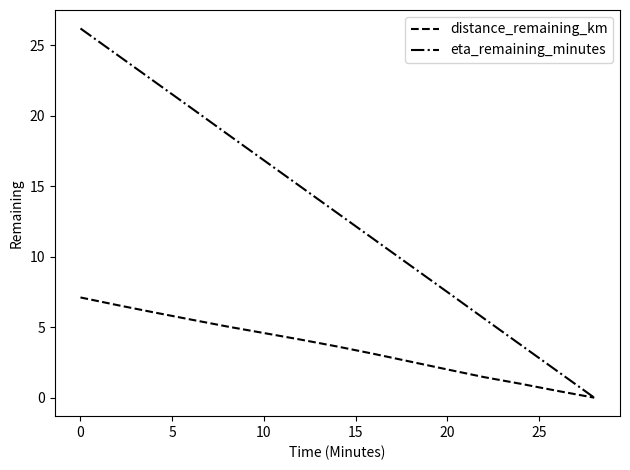

What is the maximum value shown in the chart?

26.2